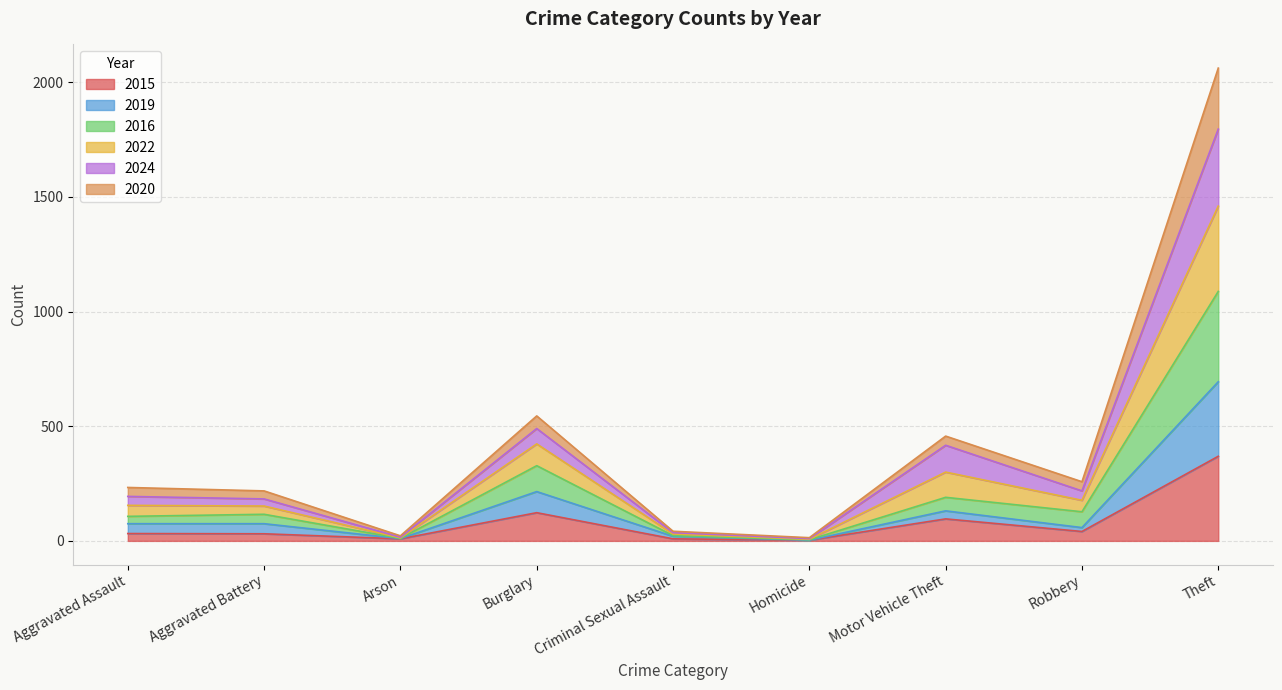

How many lines are shown in the chart?

6